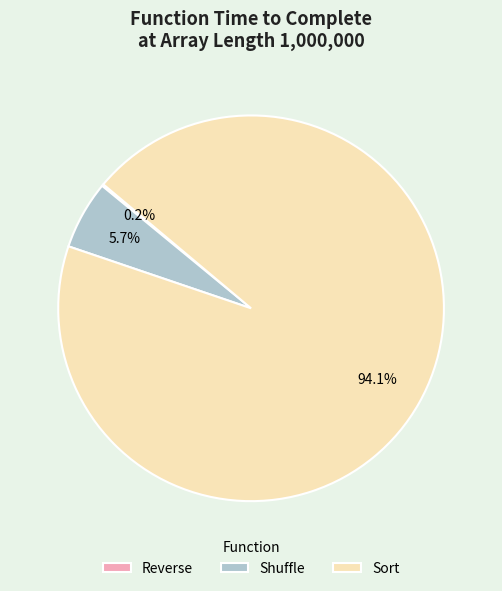

Which slice is the largest?

Sort